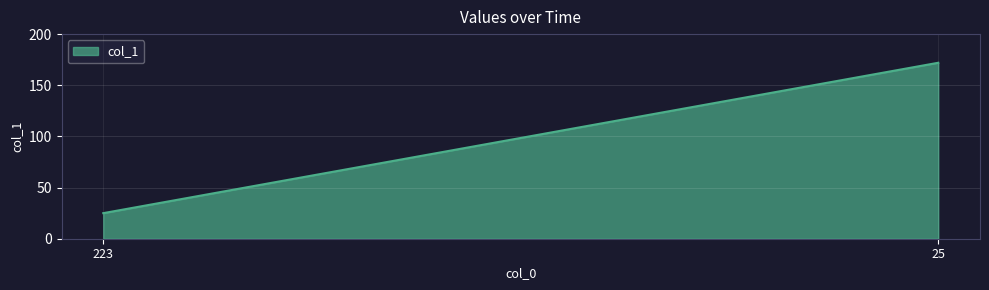

How many distinct data groups are displayed?

1